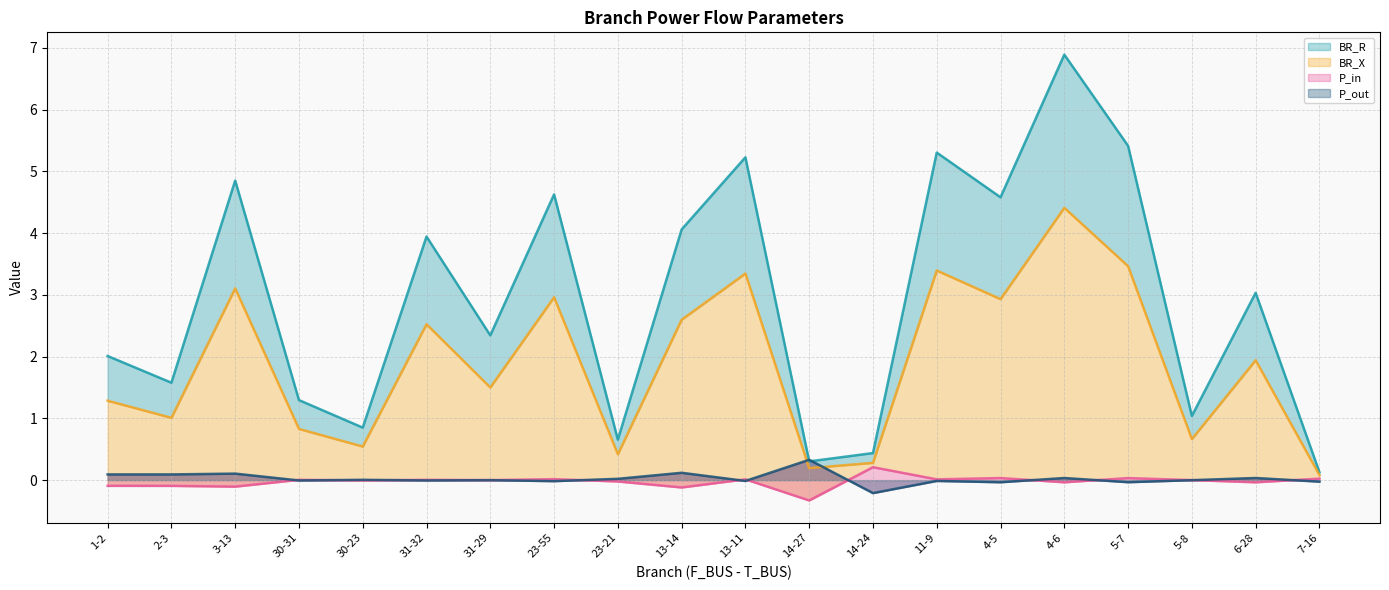

How many intersections are there between P_out and P_in?

11